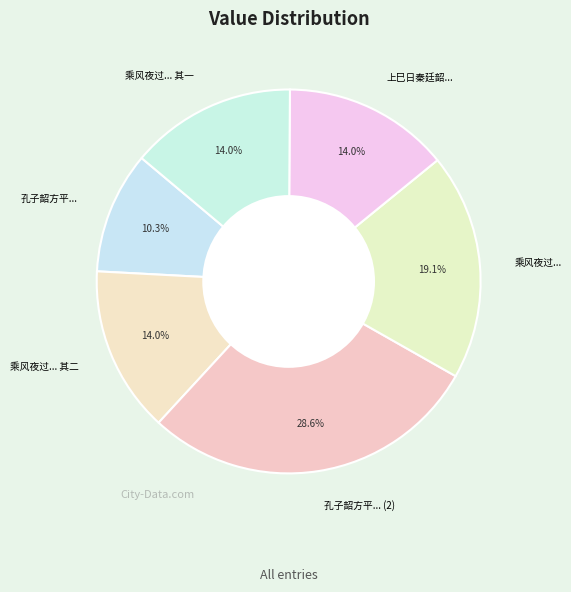

What is the ratio of the value at 孔子韶方平... to the value at 乘风夜过... 其一?

0.7